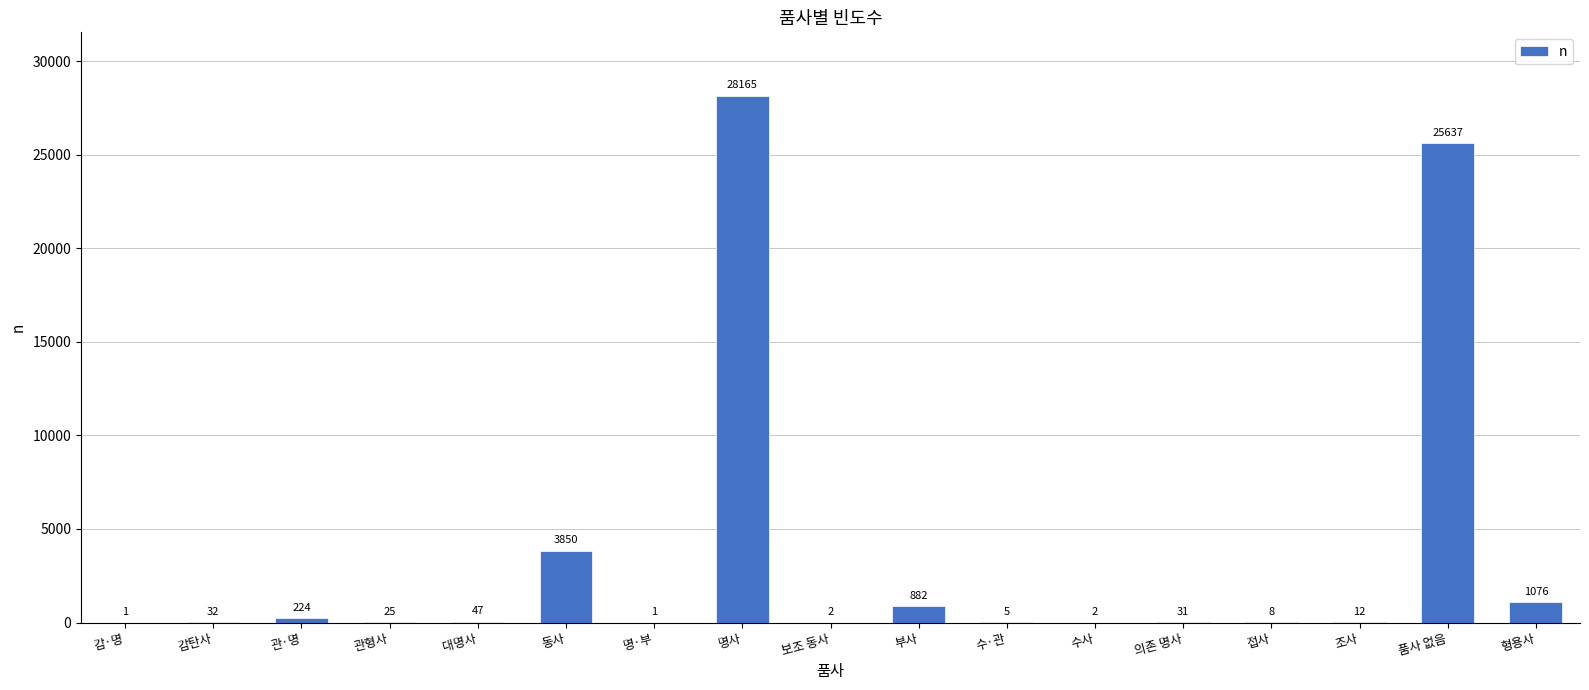

True or false: the data shows 8 at 접사.

True